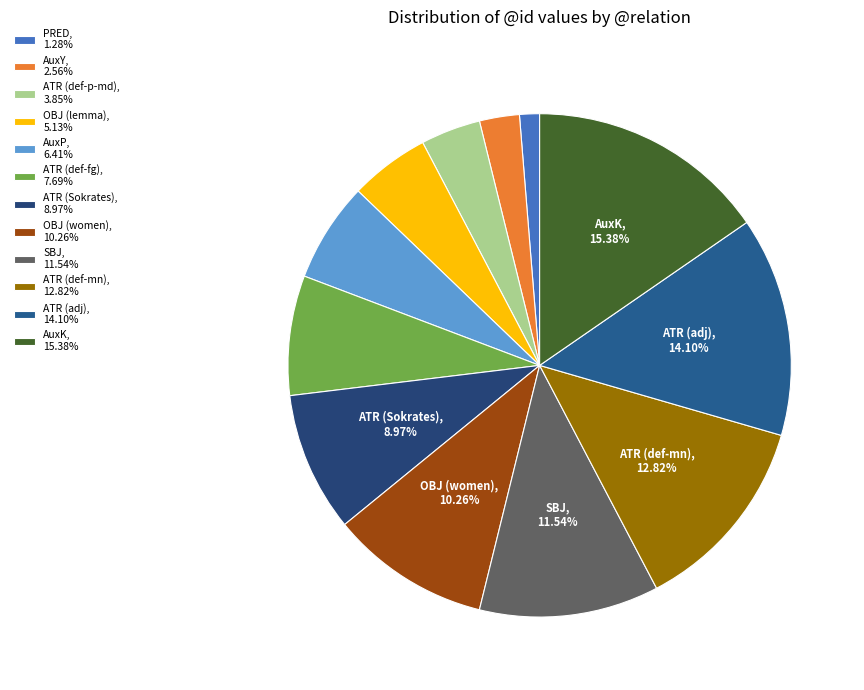

Count the number of slices in the pie.

12